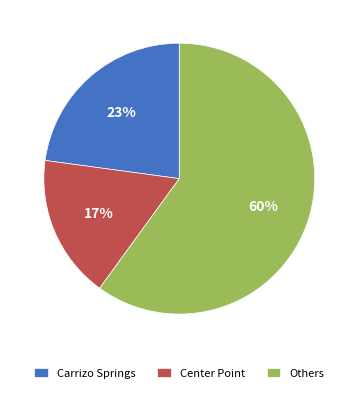

To the nearest percent, what is the average slice percentage?

33%